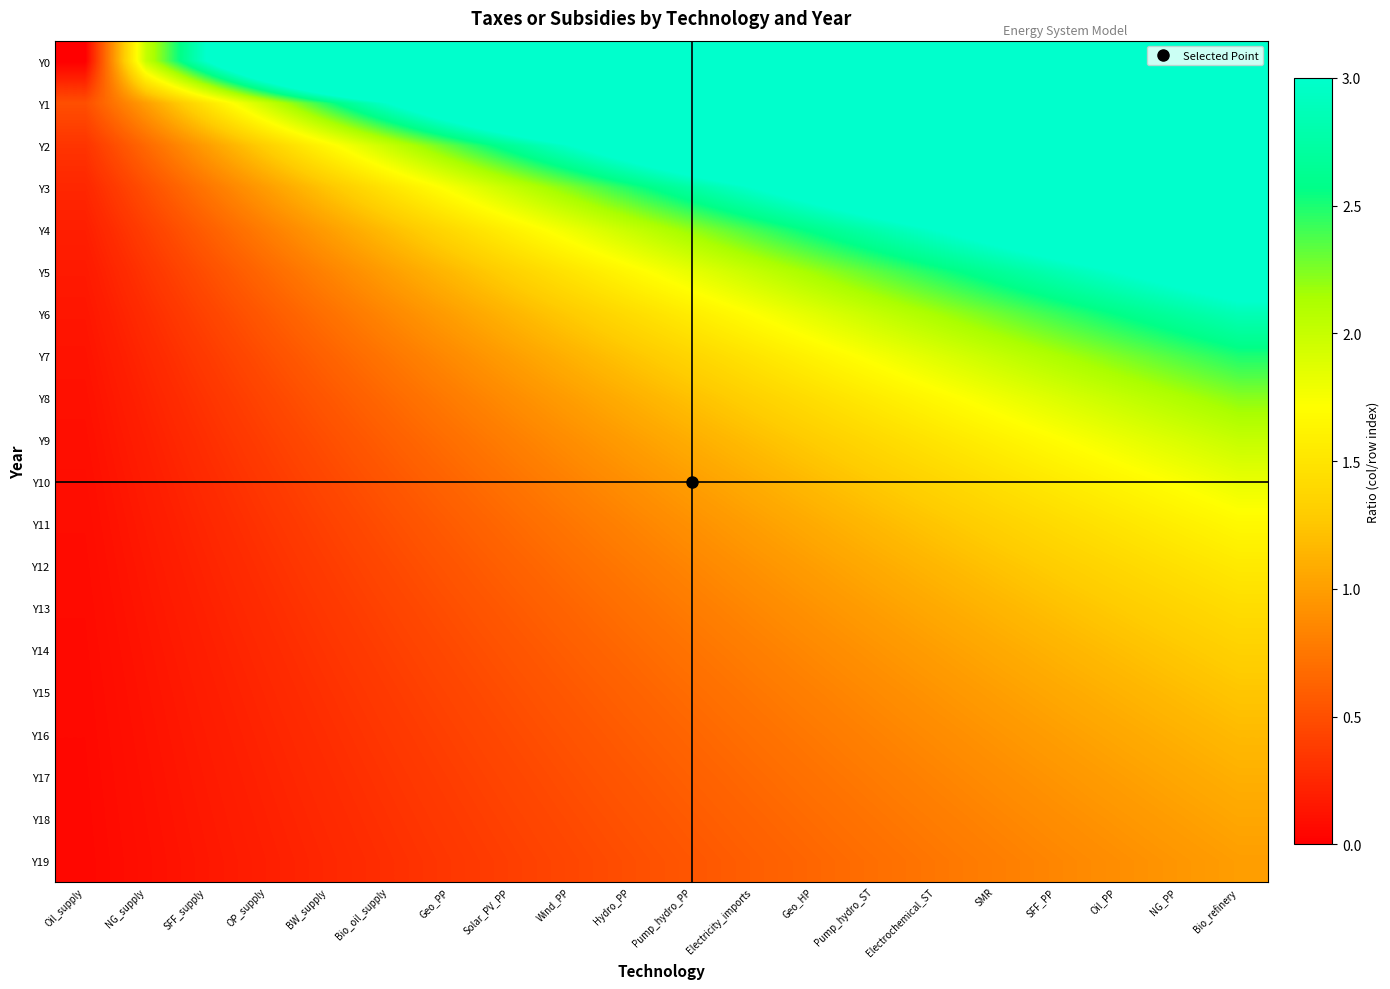

Reading left to right, transcribe all the data shown in this chart.

Y0: Oil_supply=0.0	NG_supply=2.0	SFF_supply=3.0	OP_supply=4.0	BW_supply=5.0	Bio_oil_supply=6.0	Geo_PP=7.0	Solar_PV_PP=8.0	Wind_PP=9.0	Hydro_PP=10.0	Pump_hydro_PP=11.0	Electricity_imports=12.0	Geo_HP=13.0	Pump_hydro_ST=14.0	Electrochemical_ST=15.0	SMR=16.0	SFF_PP=17.0	Oil_PP=18.0	NG_PP=19.0	Bio_refinery=20.0
Y1: Oil_supply=0.5	NG_supply=1.0	SFF_supply=1.5	OP_supply=2.0	BW_supply=2.5	Bio_oil_supply=3.0	Geo_PP=3.5	Solar_PV_PP=4.0	Wind_PP=4.5	Hydro_PP=5.0	Pump_hydro_PP=5.5	Electricity_imports=6.0	Geo_HP=6.5	Pump_hydro_ST=7.0	Electrochemical_ST=7.5	SMR=8.0	SFF_PP=8.5	Oil_PP=9.0	NG_PP=9.5	Bio_refinery=10.0
Y2: Oil_supply=0.3	NG_supply=0.7	SFF_supply=1.0	OP_supply=1.3	BW_supply=1.7	Bio_oil_supply=2.0	Geo_PP=2.3	Solar_PV_PP=2.7	Wind_PP=3.0	Hydro_PP=3.3	Pump_hydro_PP=3.7	Electricity_imports=4.0	Geo_HP=4.3	Pump_hydro_ST=4.7	Electrochemical_ST=5.0	SMR=5.3	SFF_PP=5.7	Oil_PP=6.0	NG_PP=6.3	Bio_refinery=6.7
Y3: Oil_supply=0.2	NG_supply=0.5	SFF_supply=0.8	OP_supply=1.0	BW_supply=1.2	Bio_oil_supply=1.5	Geo_PP=1.8	Solar_PV_PP=2.0	Wind_PP=2.2	Hydro_PP=2.5	Pump_hydro_PP=2.8	Electricity_imports=3.0	Geo_HP=3.2	Pump_hydro_ST=3.5	Electrochemical_ST=3.8	SMR=4.0	SFF_PP=4.2	Oil_PP=4.5	NG_PP=4.8	Bio_refinery=5.0
Y4: Oil_supply=0.2	NG_supply=0.4	SFF_supply=0.6	OP_supply=0.8	BW_supply=1.0	Bio_oil_supply=1.2	Geo_PP=1.4	Solar_PV_PP=1.6	Wind_PP=1.8	Hydro_PP=2.0	Pump_hydro_PP=2.2	Electricity_imports=2.4	Geo_HP=2.6	Pump_hydro_ST=2.8	Electrochemical_ST=3.0	SMR=3.2	SFF_PP=3.4	Oil_PP=3.6	NG_PP=3.8	Bio_refinery=4.0
Y5: Oil_supply=0.2	NG_supply=0.3	SFF_supply=0.5	OP_supply=0.7	BW_supply=0.8	Bio_oil_supply=1.0	Geo_PP=1.2	Solar_PV_PP=1.3	Wind_PP=1.5	Hydro_PP=1.7	Pump_hydro_PP=1.8	Electricity_imports=2.0	Geo_HP=2.2	Pump_hydro_ST=2.3	Electrochemical_ST=2.5	SMR=2.7	SFF_PP=2.8	Oil_PP=3.0	NG_PP=3.2	Bio_refinery=3.3
Y6: Oil_supply=0.1	NG_supply=0.3	SFF_supply=0.4	OP_supply=0.6	BW_supply=0.7	Bio_oil_supply=0.9	Geo_PP=1.0	Solar_PV_PP=1.1	Wind_PP=1.3	Hydro_PP=1.4	Pump_hydro_PP=1.6	Electricity_imports=1.7	Geo_HP=1.9	Pump_hydro_ST=2.0	Electrochemical_ST=2.1	SMR=2.3	SFF_PP=2.4	Oil_PP=2.6	NG_PP=2.7	Bio_refinery=2.9
Y7: Oil_supply=0.1	NG_supply=0.2	SFF_supply=0.4	OP_supply=0.5	BW_supply=0.6	Bio_oil_supply=0.8	Geo_PP=0.9	Solar_PV_PP=1.0	Wind_PP=1.1	Hydro_PP=1.2	Pump_hydro_PP=1.4	Electricity_imports=1.5	Geo_HP=1.6	Pump_hydro_ST=1.8	Electrochemical_ST=1.9	SMR=2.0	SFF_PP=2.1	Oil_PP=2.2	NG_PP=2.4	Bio_refinery=2.5
Y8: Oil_supply=0.1	NG_supply=0.2	SFF_supply=0.3	OP_supply=0.4	BW_supply=0.6	Bio_oil_supply=0.7	Geo_PP=0.8	Solar_PV_PP=0.9	Wind_PP=1.0	Hydro_PP=1.1	Pump_hydro_PP=1.2	Electricity_imports=1.3	Geo_HP=1.4	Pump_hydro_ST=1.6	Electrochemical_ST=1.7	SMR=1.8	SFF_PP=1.9	Oil_PP=2.0	NG_PP=2.1	Bio_refinery=2.2
Y9: Oil_supply=0.1	NG_supply=0.2	SFF_supply=0.3	OP_supply=0.4	BW_supply=0.5	Bio_oil_supply=0.6	Geo_PP=0.7	Solar_PV_PP=0.8	Wind_PP=0.9	Hydro_PP=1.0	Pump_hydro_PP=1.1	Electricity_imports=1.2	Geo_HP=1.3	Pump_hydro_ST=1.4	Electrochemical_ST=1.5	SMR=1.6	SFF_PP=1.7	Oil_PP=1.8	NG_PP=1.9	Bio_refinery=2.0
Y10: Oil_supply=0.1	NG_supply=0.2	SFF_supply=0.3	OP_supply=0.4	BW_supply=0.5	Bio_oil_supply=0.5	Geo_PP=0.6	Solar_PV_PP=0.7	Wind_PP=0.8	Hydro_PP=0.9	Pump_hydro_PP=1.0	Electricity_imports=1.1	Geo_HP=1.2	Pump_hydro_ST=1.3	Electrochemical_ST=1.4	SMR=1.5	SFF_PP=1.5	Oil_PP=1.6	NG_PP=1.7	Bio_refinery=1.8
Y11: Oil_supply=0.1	NG_supply=0.2	SFF_supply=0.2	OP_supply=0.3	BW_supply=0.4	Bio_oil_supply=0.5	Geo_PP=0.6	Solar_PV_PP=0.7	Wind_PP=0.8	Hydro_PP=0.8	Pump_hydro_PP=0.9	Electricity_imports=1.0	Geo_HP=1.1	Pump_hydro_ST=1.2	Electrochemical_ST=1.2	SMR=1.3	SFF_PP=1.4	Oil_PP=1.5	NG_PP=1.6	Bio_refinery=1.7
Y12: Oil_supply=0.1	NG_supply=0.2	SFF_supply=0.2	OP_supply=0.3	BW_supply=0.4	Bio_oil_supply=0.5	Geo_PP=0.5	Solar_PV_PP=0.6	Wind_PP=0.7	Hydro_PP=0.8	Pump_hydro_PP=0.8	Electricity_imports=0.9	Geo_HP=1.0	Pump_hydro_ST=1.1	Electrochemical_ST=1.2	SMR=1.2	SFF_PP=1.3	Oil_PP=1.4	NG_PP=1.5	Bio_refinery=1.5
Y13: Oil_supply=0.1	NG_supply=0.1	SFF_supply=0.2	OP_supply=0.3	BW_supply=0.4	Bio_oil_supply=0.4	Geo_PP=0.5	Solar_PV_PP=0.6	Wind_PP=0.6	Hydro_PP=0.7	Pump_hydro_PP=0.8	Electricity_imports=0.9	Geo_HP=0.9	Pump_hydro_ST=1.0	Electrochemical_ST=1.1	SMR=1.1	SFF_PP=1.2	Oil_PP=1.3	NG_PP=1.4	Bio_refinery=1.4
Y14: Oil_supply=0.1	NG_supply=0.1	SFF_supply=0.2	OP_supply=0.3	BW_supply=0.3	Bio_oil_supply=0.4	Geo_PP=0.5	Solar_PV_PP=0.5	Wind_PP=0.6	Hydro_PP=0.7	Pump_hydro_PP=0.7	Electricity_imports=0.8	Geo_HP=0.9	Pump_hydro_ST=0.9	Electrochemical_ST=1.0	SMR=1.1	SFF_PP=1.1	Oil_PP=1.2	NG_PP=1.3	Bio_refinery=1.3
Y15: Oil_supply=0.1	NG_supply=0.1	SFF_supply=0.2	OP_supply=0.2	BW_supply=0.3	Bio_oil_supply=0.4	Geo_PP=0.4	Solar_PV_PP=0.5	Wind_PP=0.6	Hydro_PP=0.6	Pump_hydro_PP=0.7	Electricity_imports=0.8	Geo_HP=0.8	Pump_hydro_ST=0.9	Electrochemical_ST=0.9	SMR=1.0	SFF_PP=1.1	Oil_PP=1.1	NG_PP=1.2	Bio_refinery=1.2
Y16: Oil_supply=0.1	NG_supply=0.1	SFF_supply=0.2	OP_supply=0.2	BW_supply=0.3	Bio_oil_supply=0.4	Geo_PP=0.4	Solar_PV_PP=0.5	Wind_PP=0.5	Hydro_PP=0.6	Pump_hydro_PP=0.6	Electricity_imports=0.7	Geo_HP=0.8	Pump_hydro_ST=0.8	Electrochemical_ST=0.9	SMR=0.9	SFF_PP=1.0	Oil_PP=1.1	NG_PP=1.1	Bio_refinery=1.2
Y17: Oil_supply=0.1	NG_supply=0.1	SFF_supply=0.2	OP_supply=0.2	BW_supply=0.3	Bio_oil_supply=0.3	Geo_PP=0.4	Solar_PV_PP=0.4	Wind_PP=0.5	Hydro_PP=0.6	Pump_hydro_PP=0.6	Electricity_imports=0.7	Geo_HP=0.7	Pump_hydro_ST=0.8	Electrochemical_ST=0.8	SMR=0.9	SFF_PP=0.9	Oil_PP=1.0	NG_PP=1.1	Bio_refinery=1.1
Y18: Oil_supply=0.1	NG_supply=0.1	SFF_supply=0.2	OP_supply=0.2	BW_supply=0.3	Bio_oil_supply=0.3	Geo_PP=0.4	Solar_PV_PP=0.4	Wind_PP=0.5	Hydro_PP=0.5	Pump_hydro_PP=0.6	Electricity_imports=0.6	Geo_HP=0.7	Pump_hydro_ST=0.7	Electrochemical_ST=0.8	SMR=0.8	SFF_PP=0.9	Oil_PP=0.9	NG_PP=1.0	Bio_refinery=1.1
Y19: Oil_supply=0.1	NG_supply=0.1	SFF_supply=0.1	OP_supply=0.2	BW_supply=0.2	Bio_oil_supply=0.3	Geo_PP=0.3	Solar_PV_PP=0.4	Wind_PP=0.5	Hydro_PP=0.5	Pump_hydro_PP=0.6	Electricity_imports=0.6	Geo_HP=0.7	Pump_hydro_ST=0.7	Electrochemical_ST=0.8	SMR=0.8	SFF_PP=0.8	Oil_PP=0.9	NG_PP=0.9	Bio_refinery=1.0